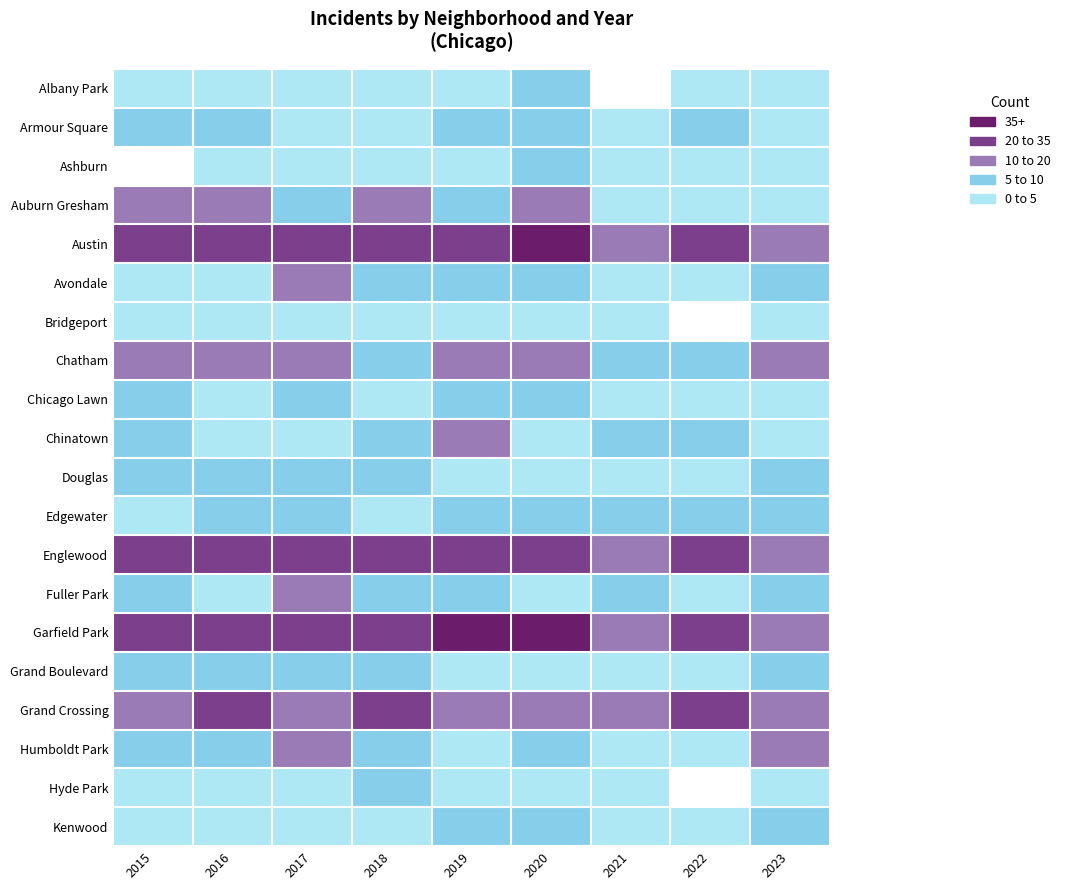

At which category is the sum across all series the highest?

2020